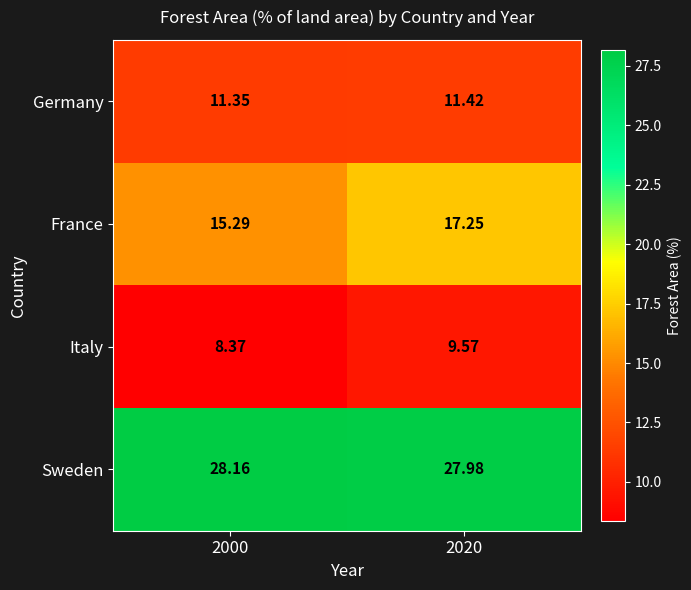

How many data points does each series have?

2